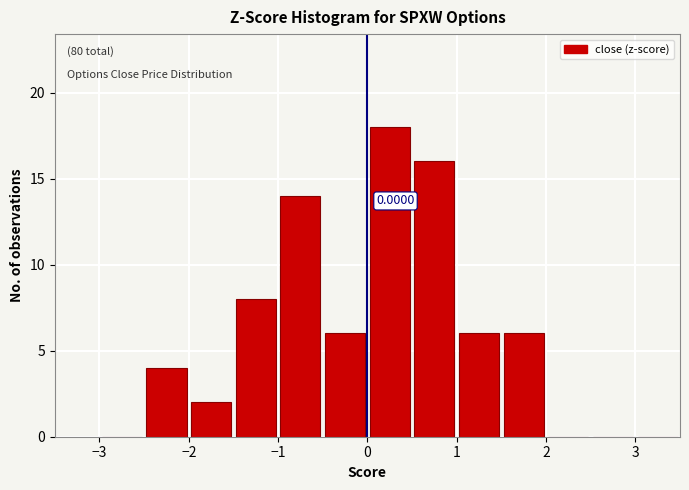

Over which range of the x-axis is the bar tallest?

0.0 to 0.5